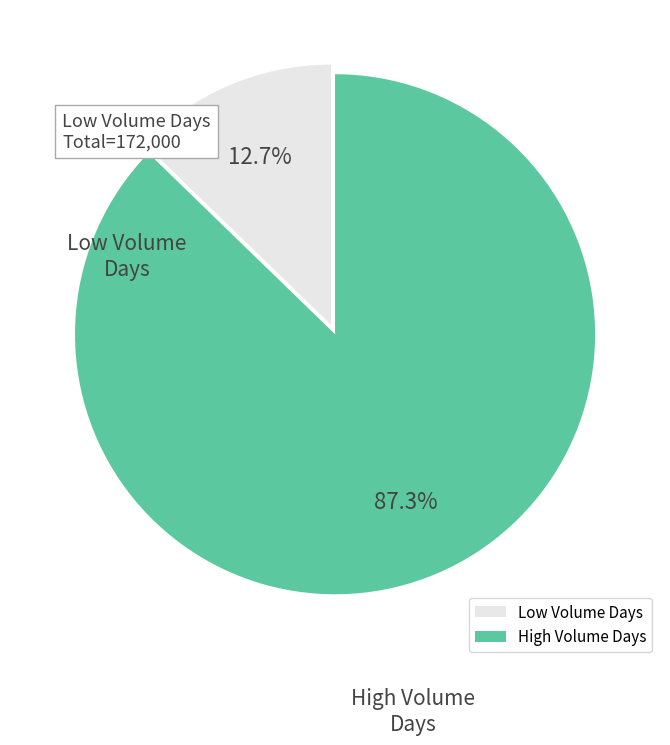

Is there a majority slice in this chart?

Yes